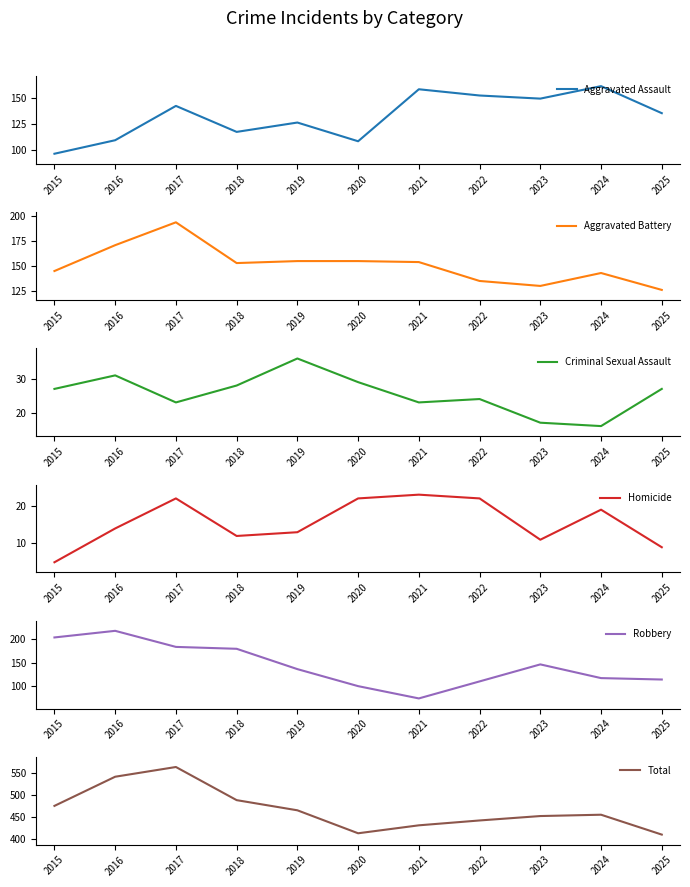

How many lines are shown in the chart?

6